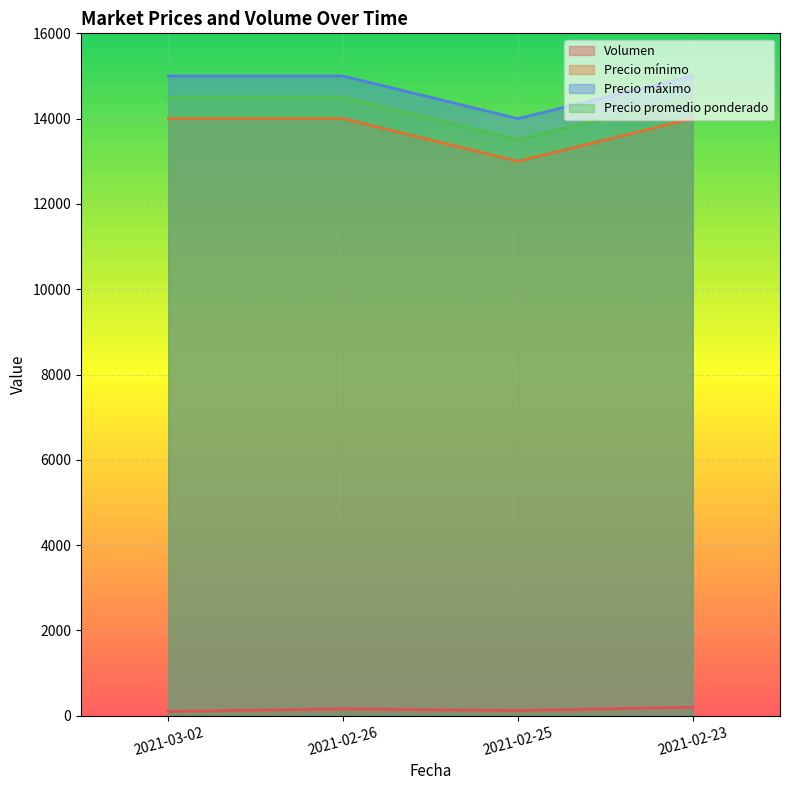

What is the maximum value for Precio mínimo?

14000